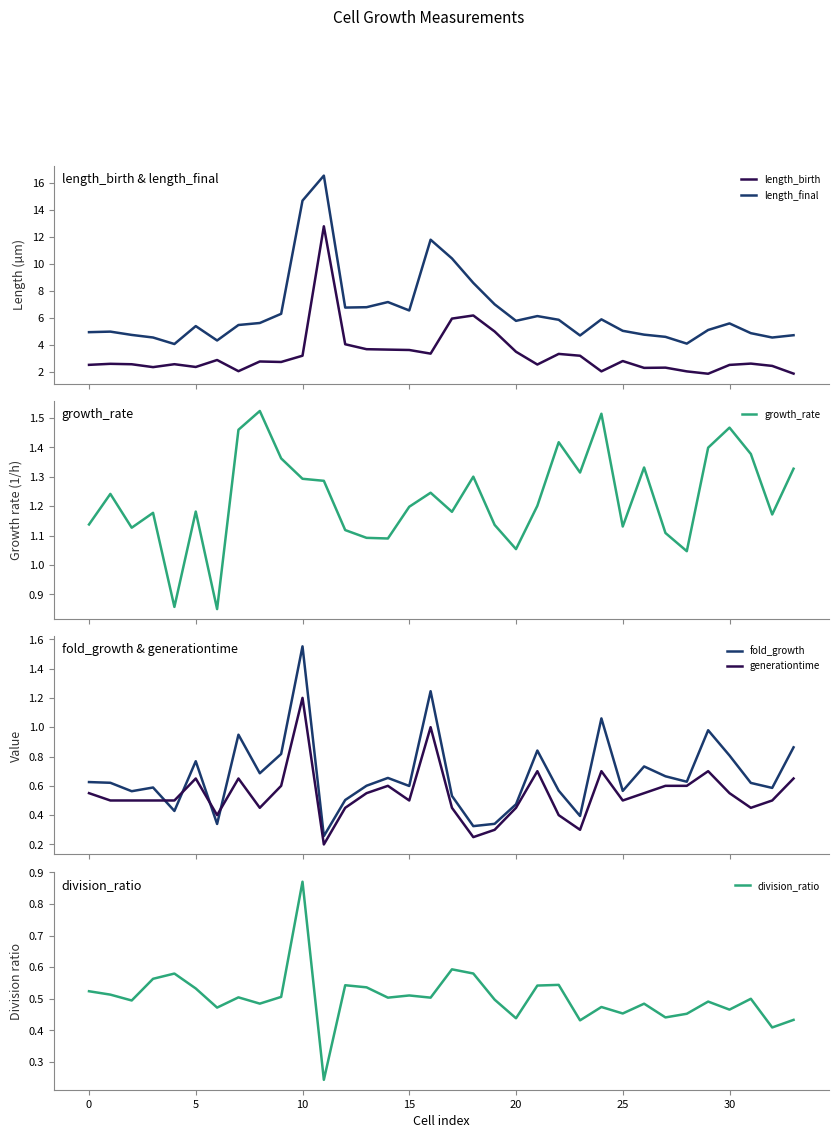

What is the label of the 12th point from the left?

11